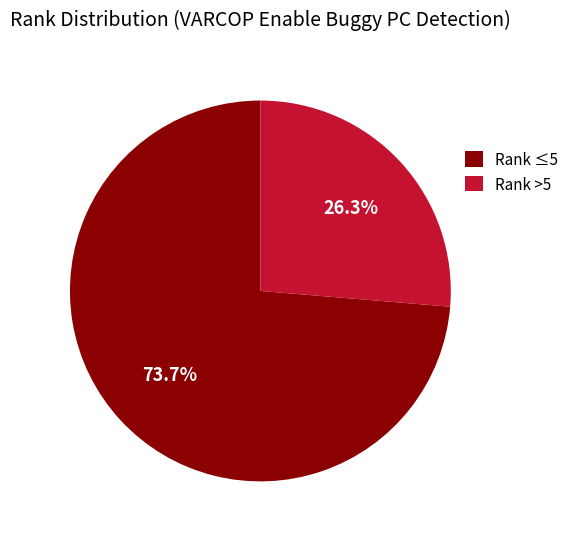

Does any single category account for the majority?

Yes